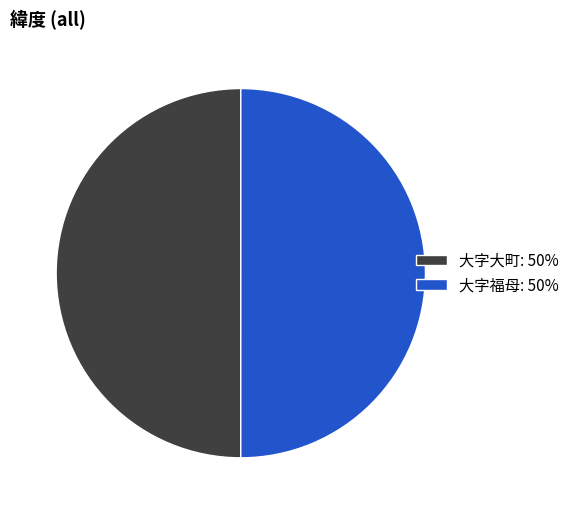

Combined, do 大字福母: 50% and 大字大町: 50% account for over 50%?

Yes